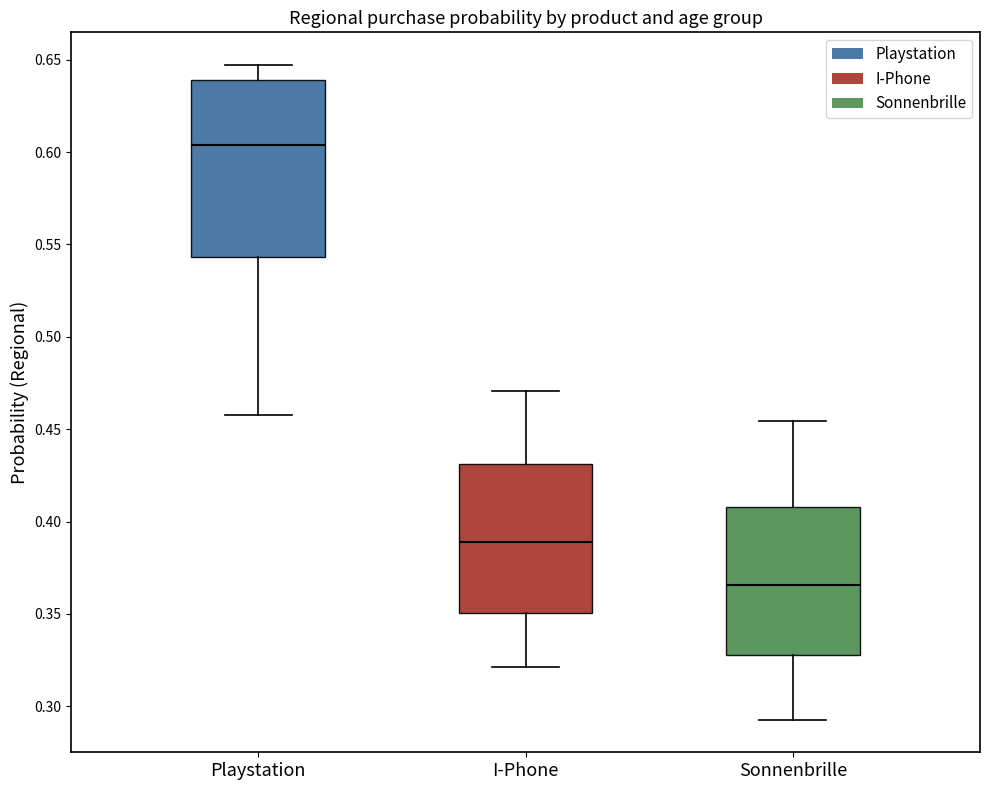

Reading left to right, transcribe this box plot: for each box, give where its median line is, the range the box spans, and where its two whiskers end, as read against the y-axis. The values are not printed on the chart, so give them approximately, as read against the axis.

Playstation: median 0.605, box 0.545 to 0.640, whiskers 0.460 to 0.645
I-Phone: median 0.390, box 0.350 to 0.430, whiskers 0.320 to 0.470
Sonnenbrille: median 0.365, box 0.330 to 0.410, whiskers 0.295 to 0.455